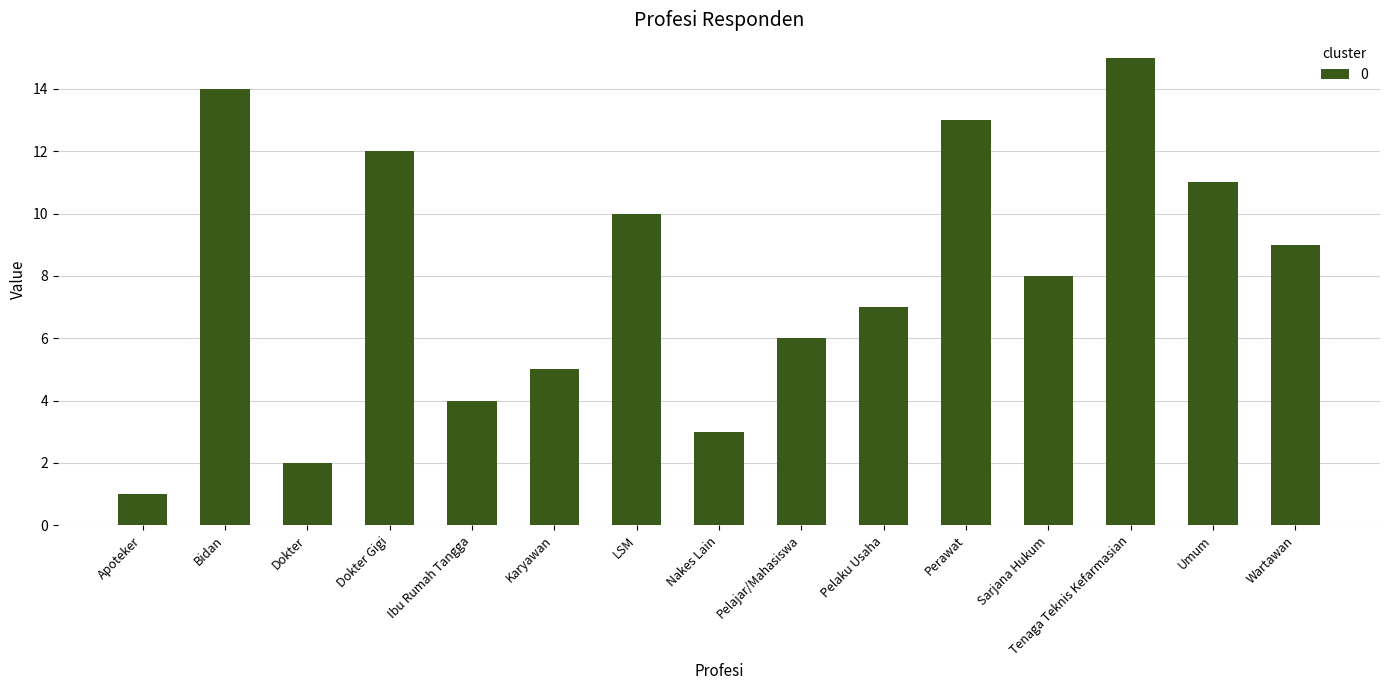

What is the greatest value displayed?

15